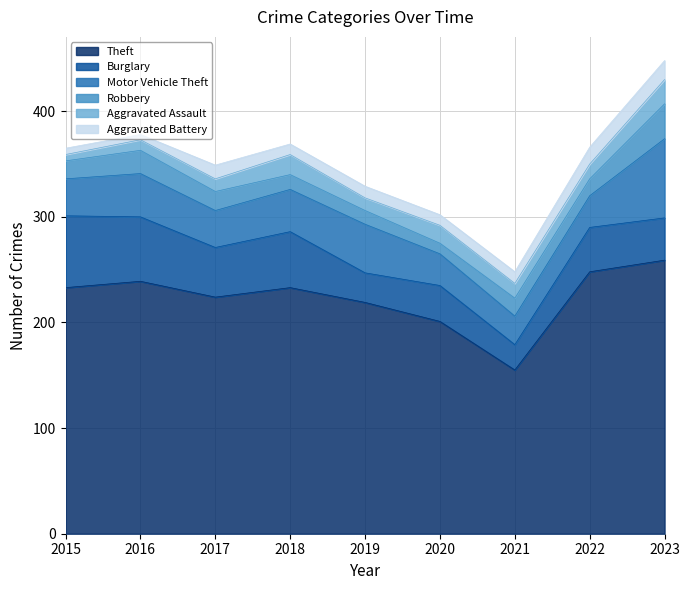

Where is the first local minimum for Aggravated Battery?

2016